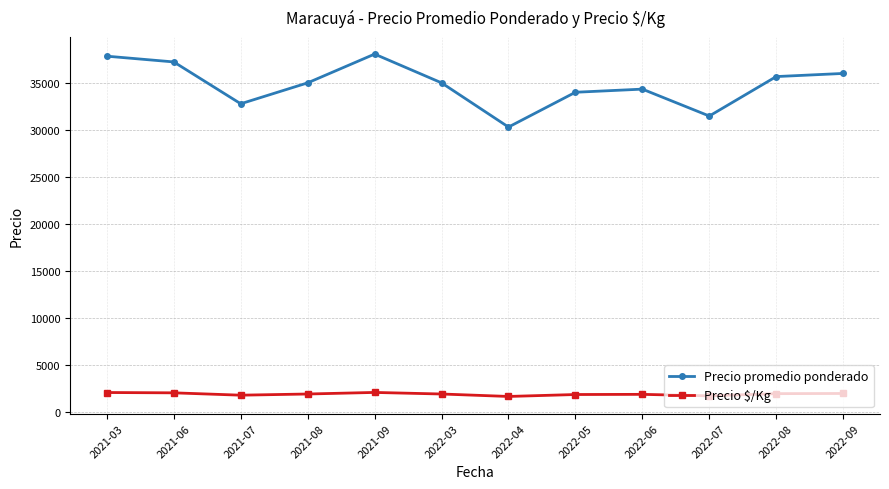

At which label is Precio promedio ponderado closest to 34179?

2022-06